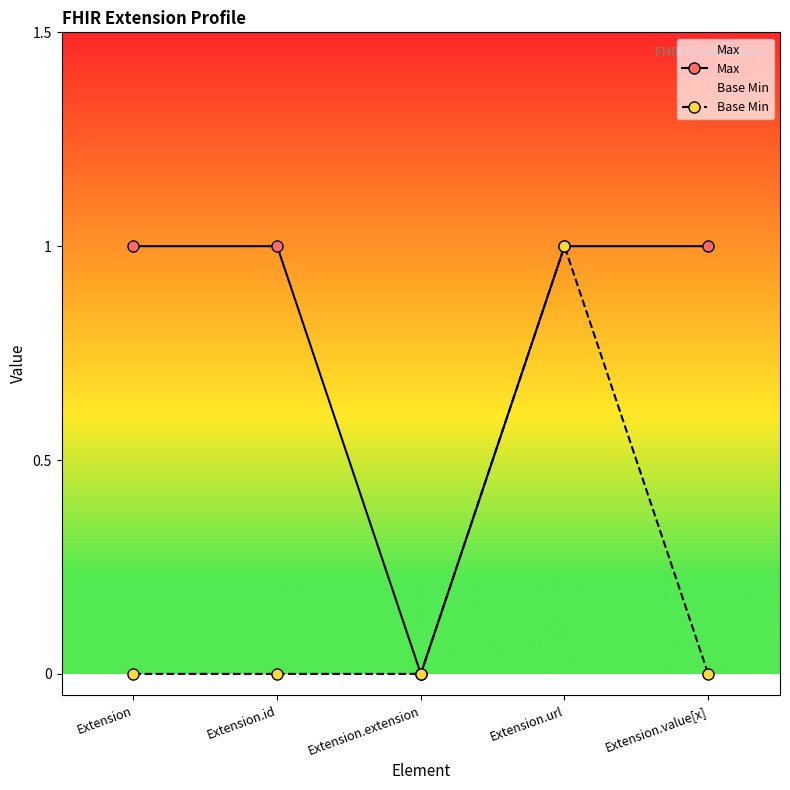

What are all the series names shown in the legend?

Max, Base Min